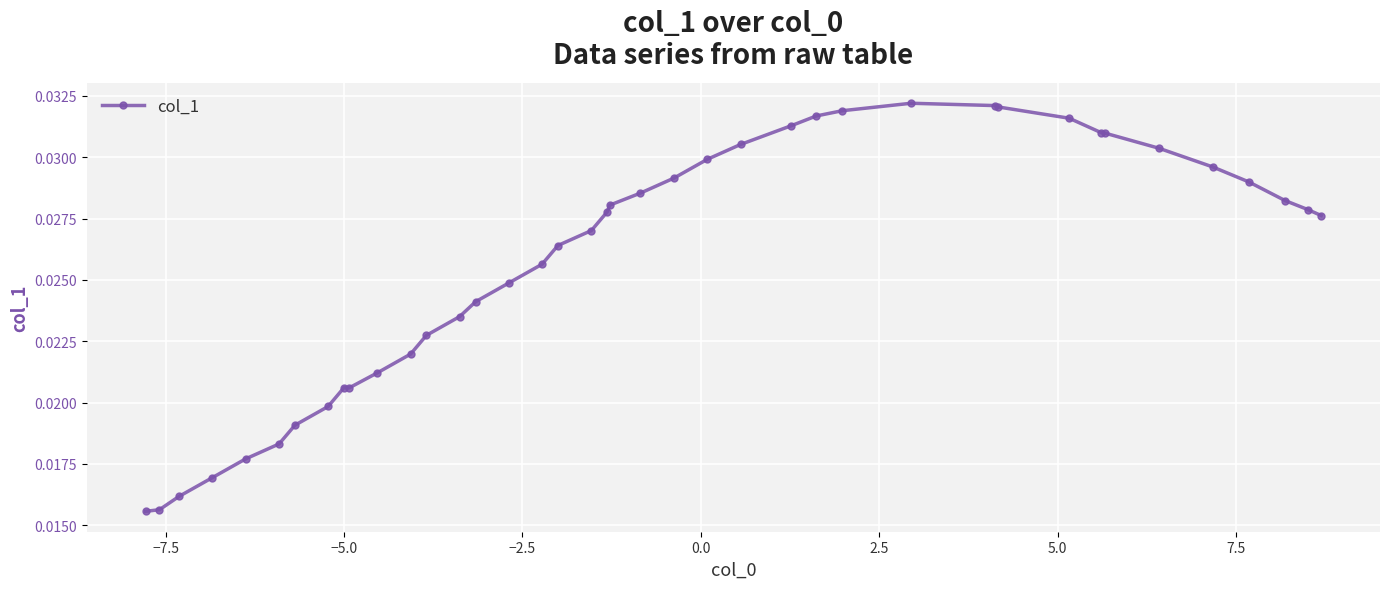

What is the sum of all values?

1.0